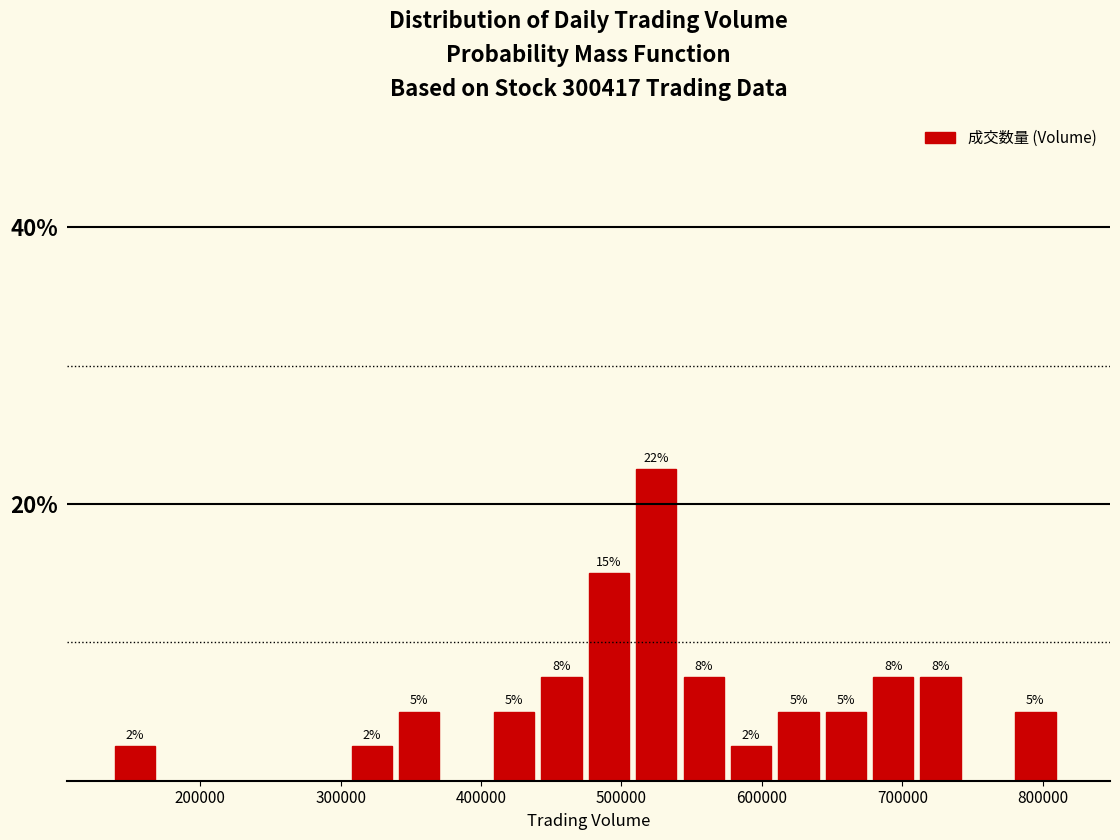

Read against the x-axis, roughly where is the centre of the tallest bar?

520000